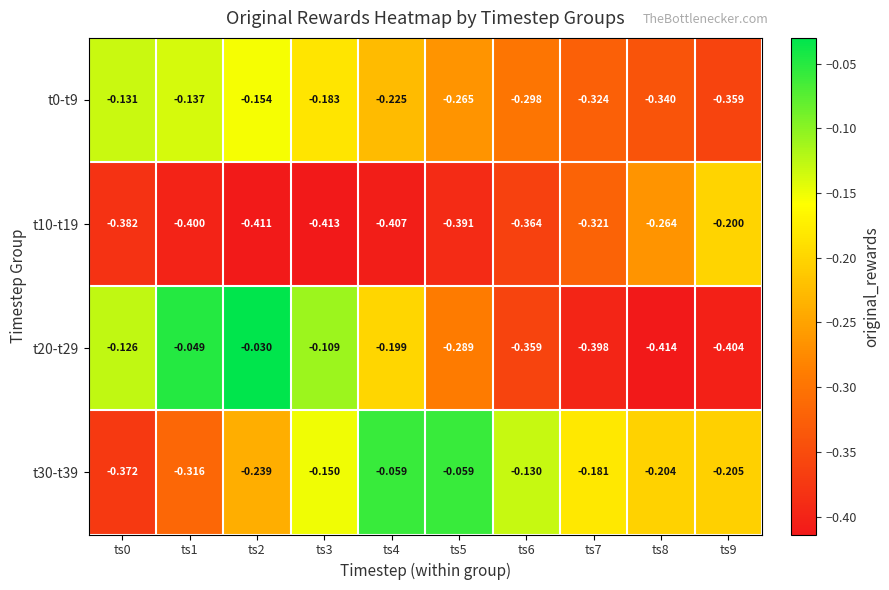

Is the value of t10-t19 at ts6 greater than the value of t30-t39 at ts5?

No